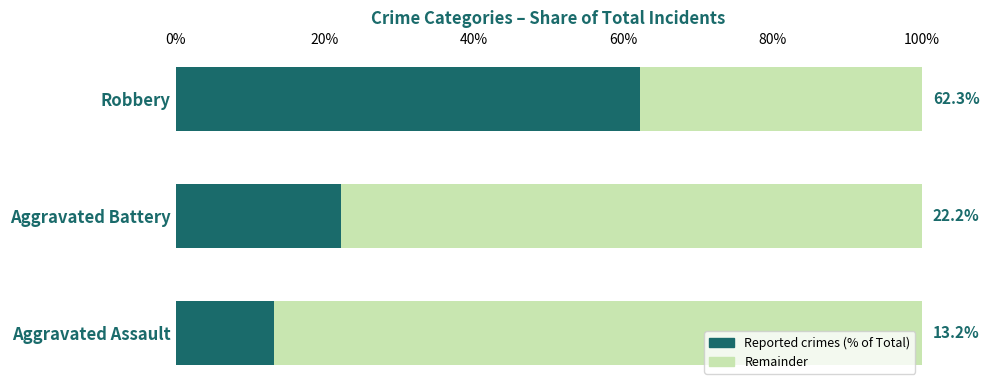

Count the number of data series in this chart.

2